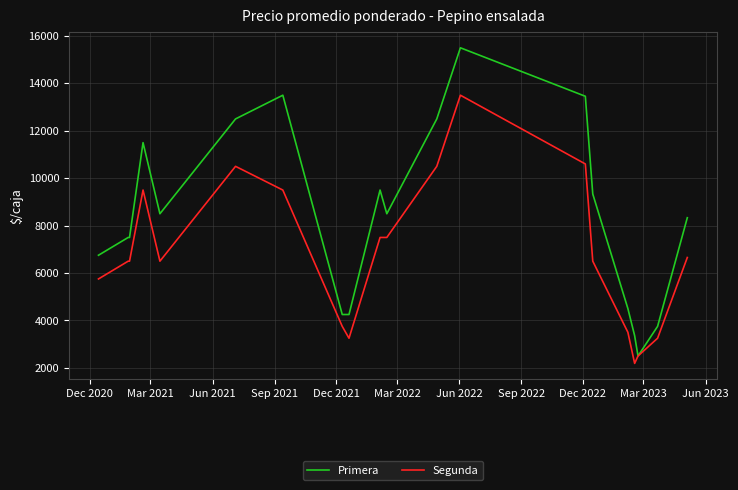

Which series has the largest total across all categories?

Primera